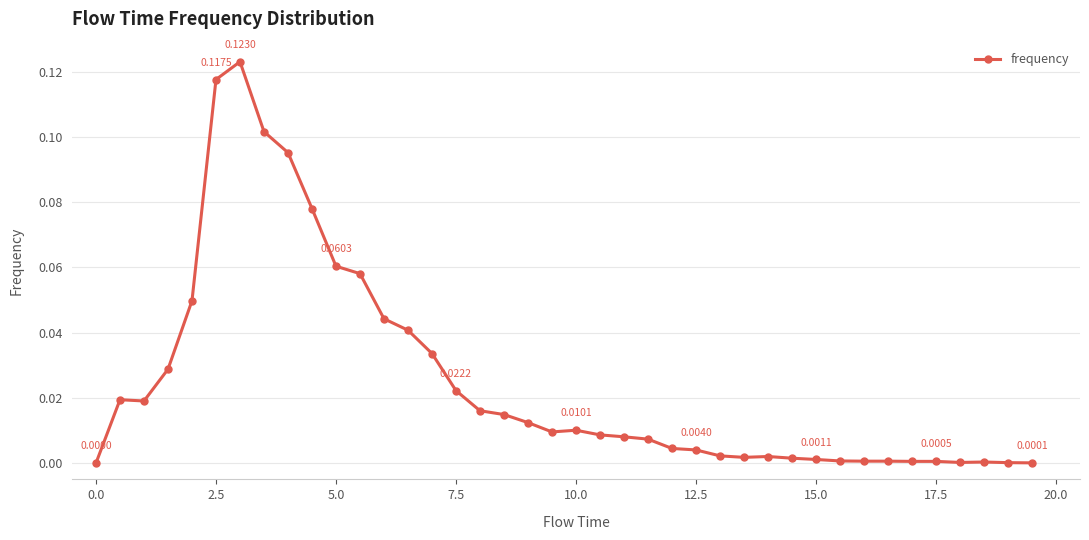

What is the sum of all values?

1.0